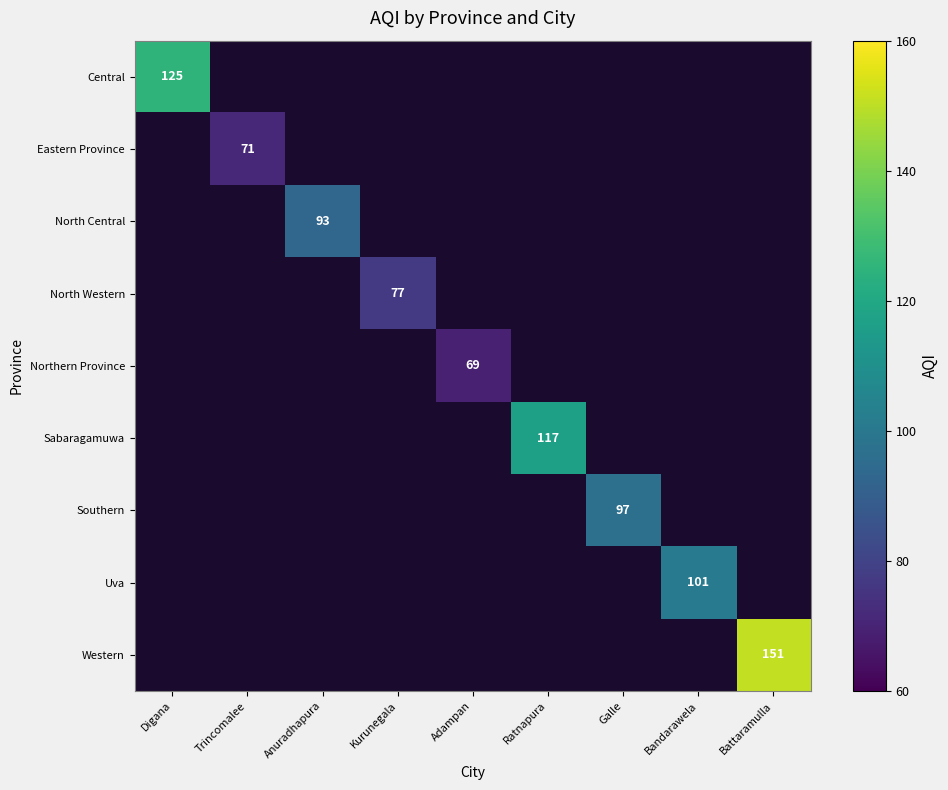

At how many categories does at least one series exceed 145?

1